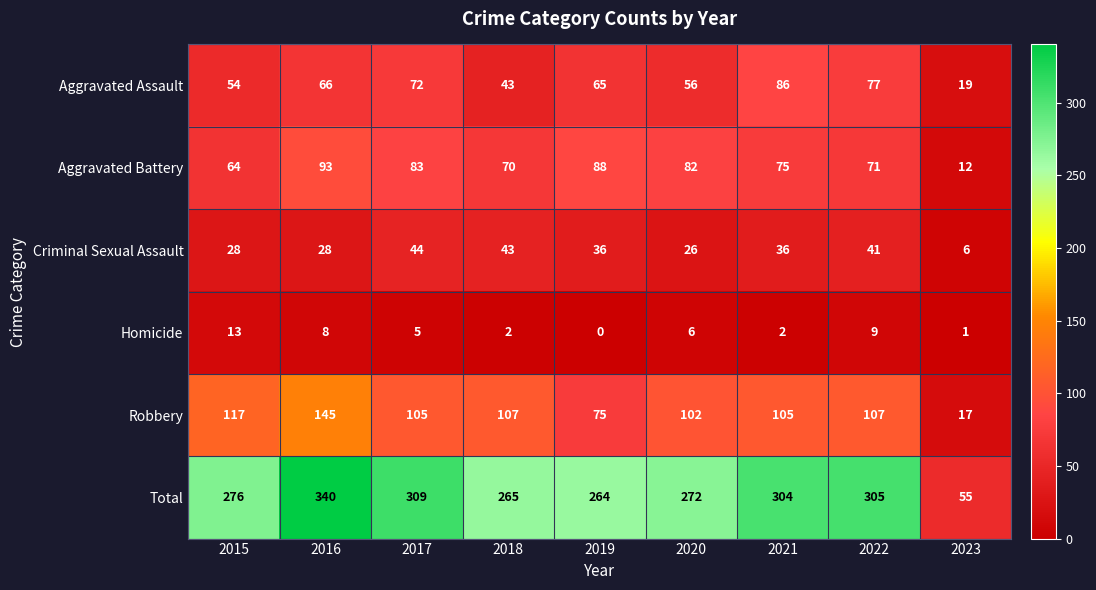

At which label does Robbery first exceed 105?

2015